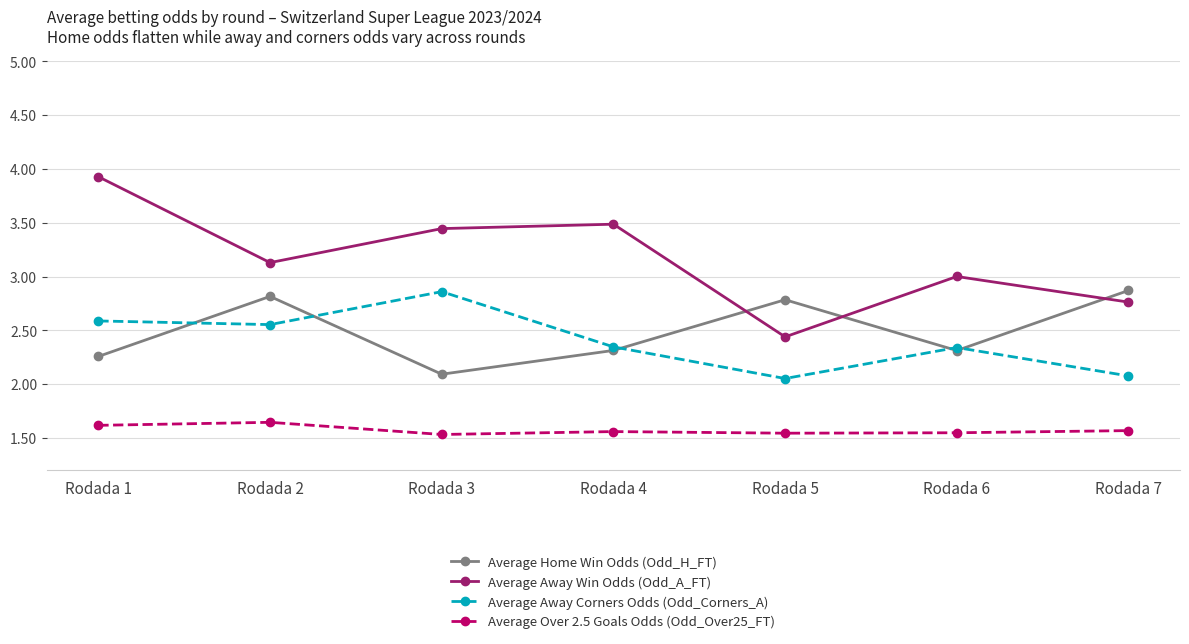

True or false: Average Over 2.5 Goals Odds (Odd_Over25_FT) and Average Away Win Odds (Odd_A_FT) intersect in this chart.

False